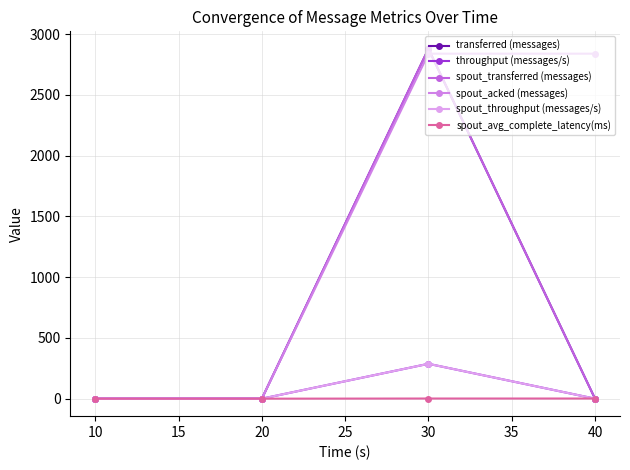

Is this an area chart (filled region under the line)?

No